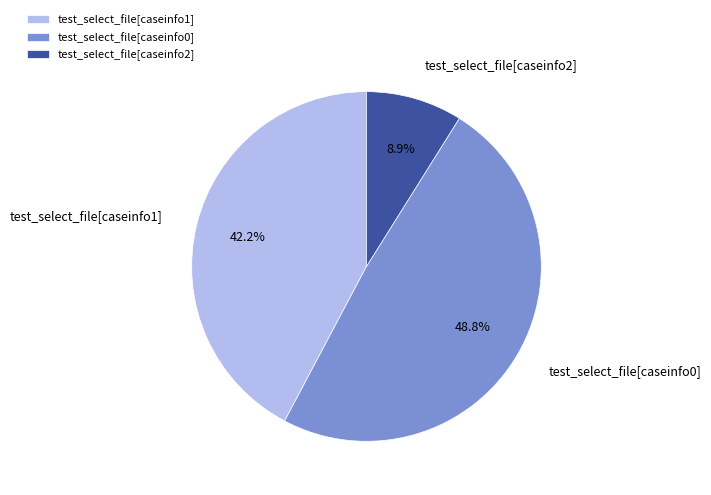

To the nearest percent, what portion does test_select_file[caseinfo0] represent?

49%